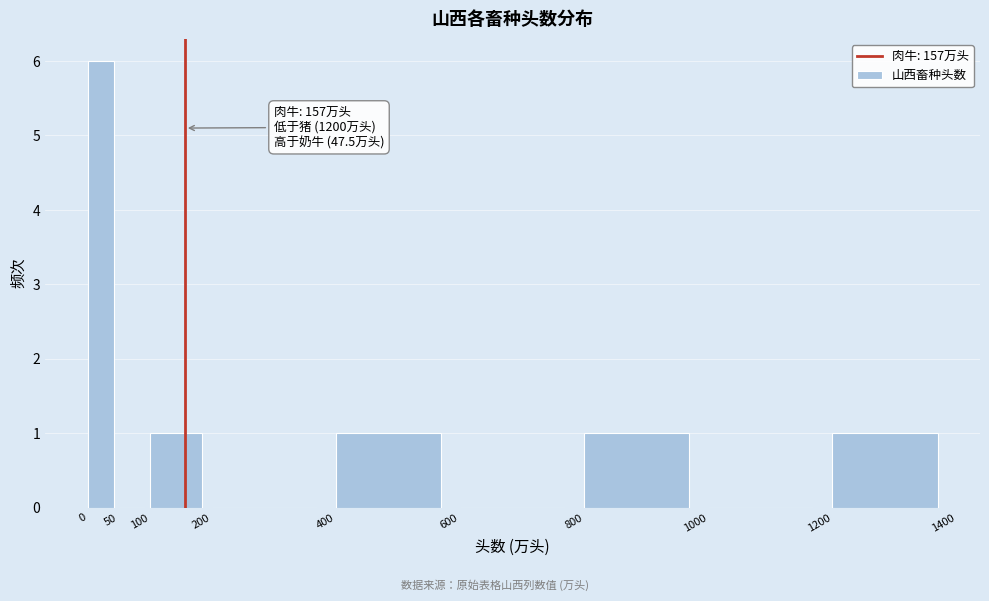

Over which range of the x-axis is the bar tallest?

0 to 50